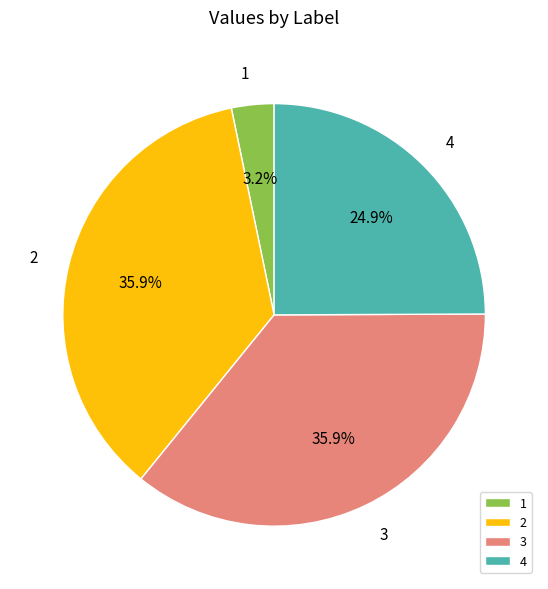

How many slices are in this pie chart?

4